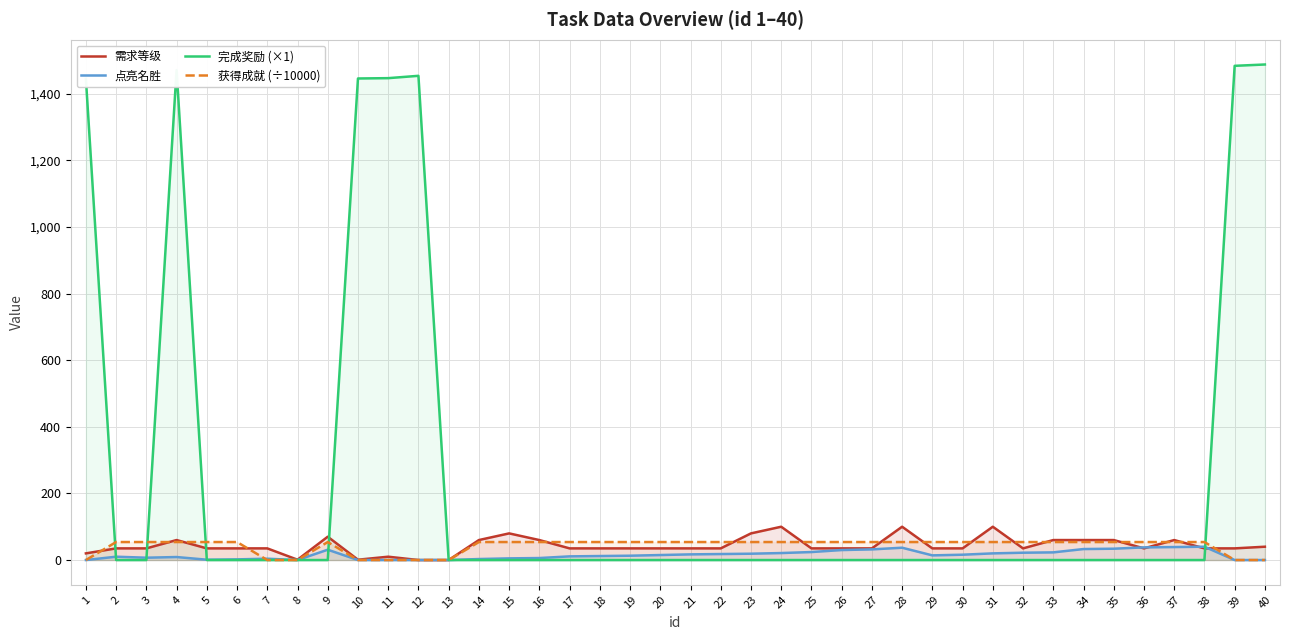

Between which two adjacent categories do 需求等级 and 点亮名胜 first intersect?

35 and 36